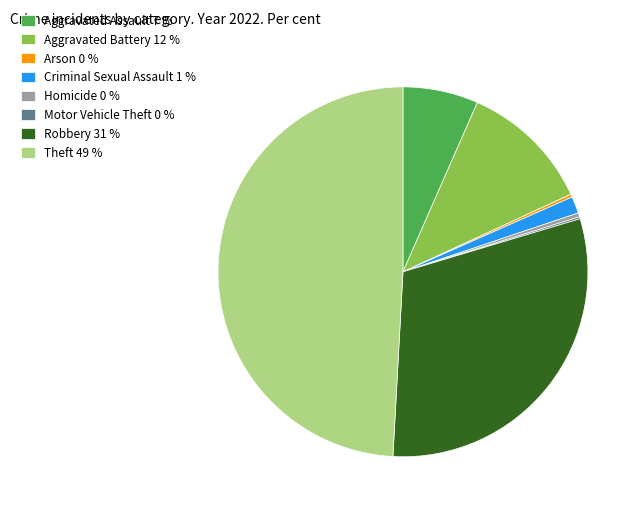

True or false: Theft accounts for 40% of the total.

False